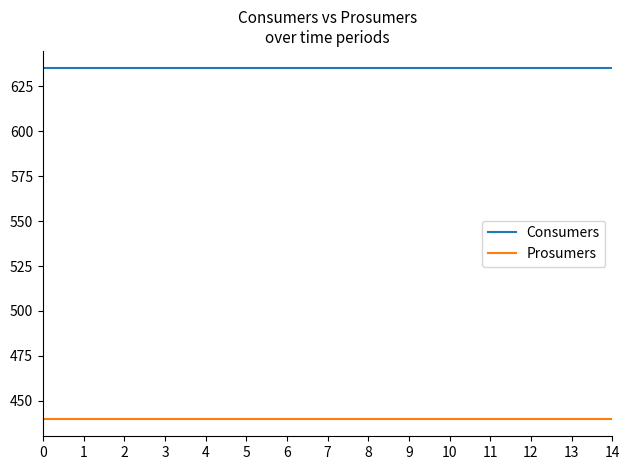

What is the spread (max minus min) of values at 5?

195